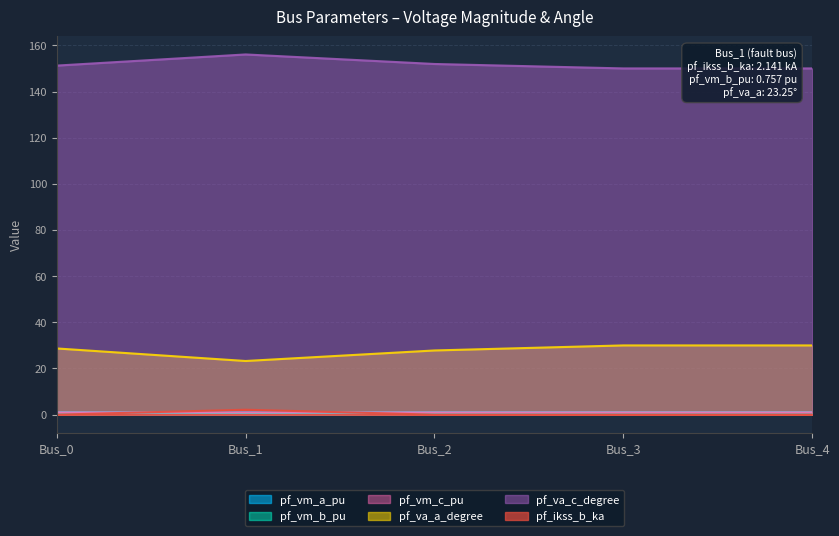

What are all the series names shown in the legend?

pf_vm_a_pu, pf_vm_b_pu, pf_vm_c_pu, pf_va_a_degree, pf_va_c_degree, pf_ikss_b_ka